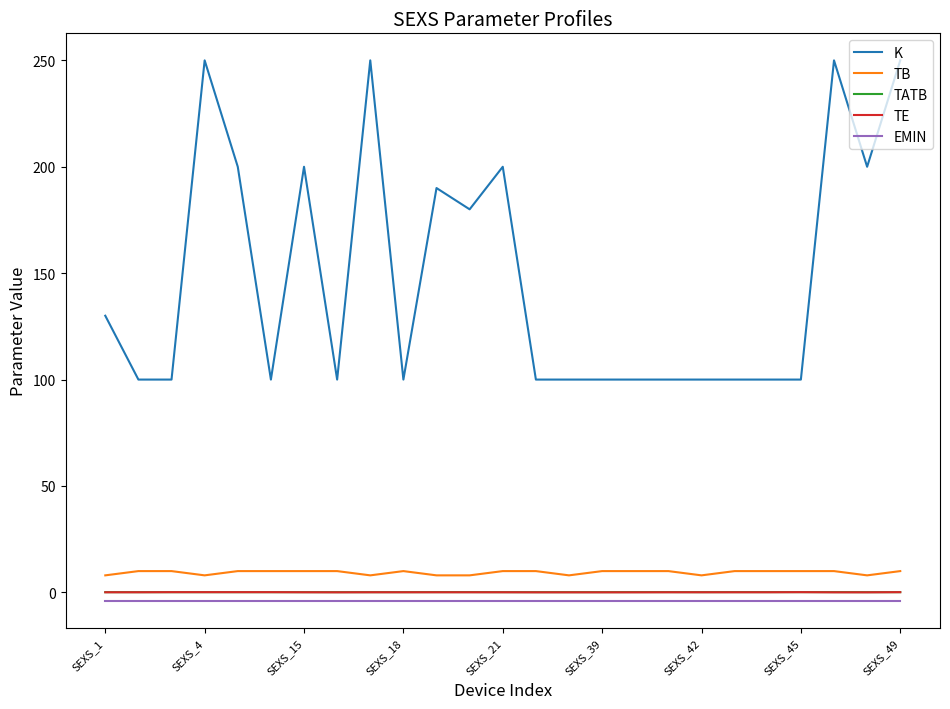

True or false: EMIN and TE intersect in this chart.

False